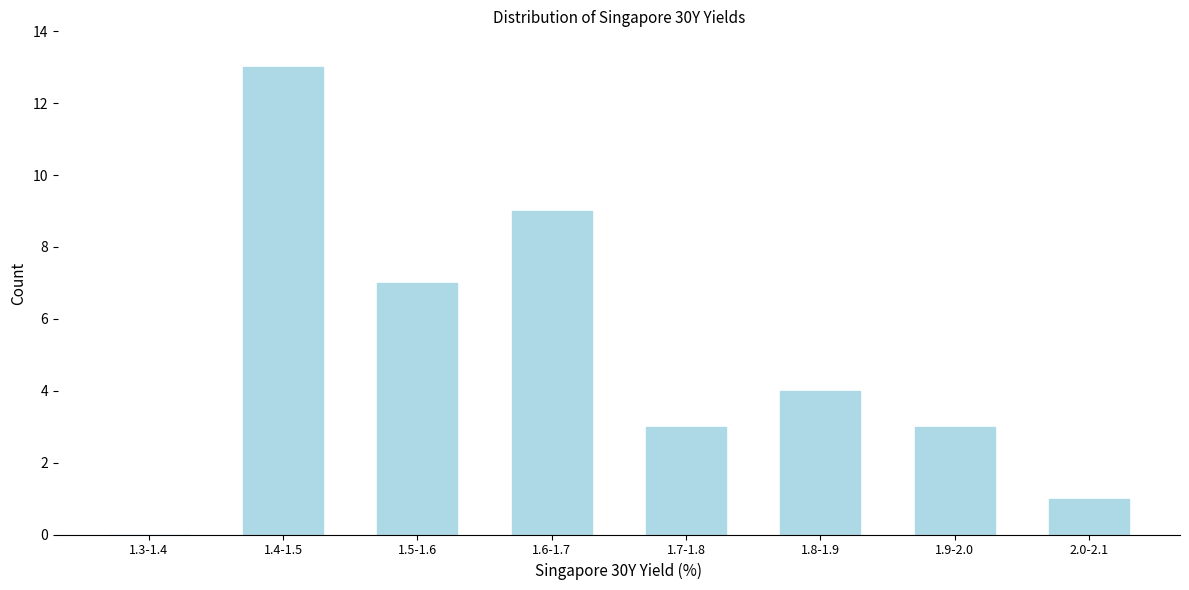

Reading left to right, what are all the values shown in this chart?

1.3-1.4=0	1.4-1.5=13	1.5-1.6=7	1.6-1.7=9	1.7-1.8=3	1.8-1.9=4	1.9-2.0=3	2.0-2.1=1